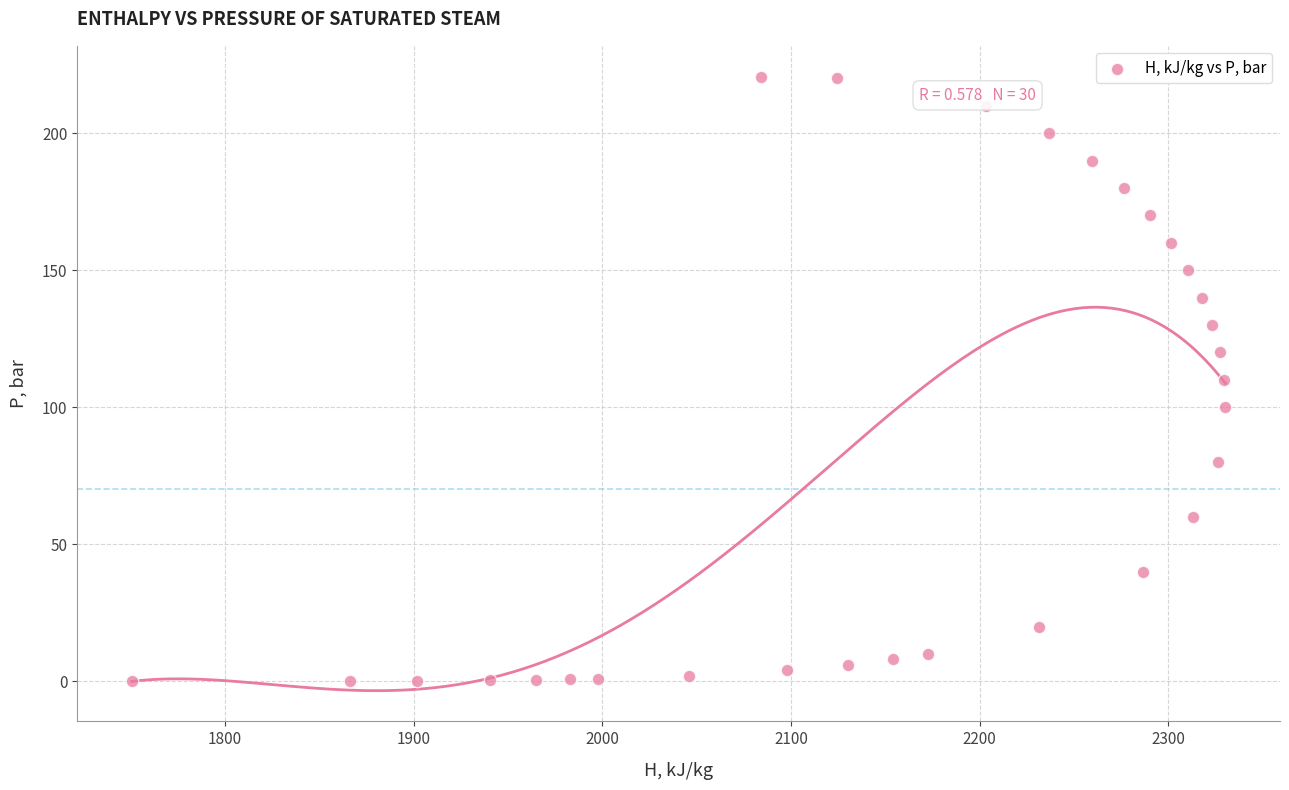

What is the range of X values (max minus min)?

579.6